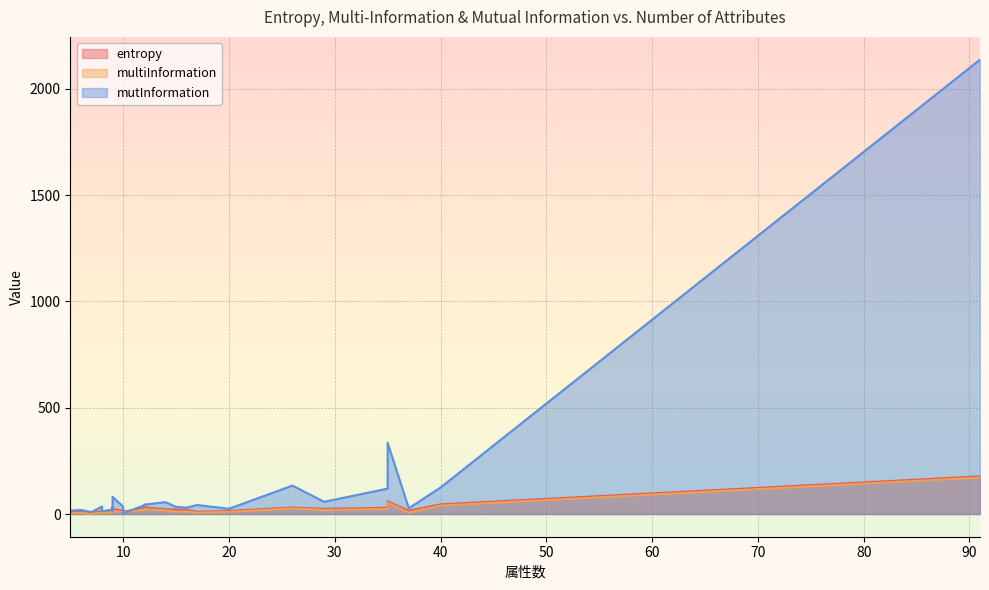

Reading right to left, transcribe all the data shown in this chart.

entropy: 35=59.6	20=14.2	17=10.9	6=12.5	15=21.1	12=31.5	9=22.7	37=15.2	7=8.1	12=27.3	5=10.3	9=12.9	10=15.5	29=24.1	9=10.9	40=45.3	91=177.0	5=8.5	9=13.9	35=29.5	8=13.6	8=6.0	26=30.6	14=22.0	10=11.1	5=7.4	16=18.7	5=7.1
multiInformation: 35=53.8	20=9.8	17=6.2	6=5.4	15=10.8	12=23.3	9=14.7	37=7.2	7=0.7	12=20.1	5=4.0	9=8.2	10=10.2	29=18.9	9=5.1	40=39.6	91=171.2	5=3.2	9=8.8	35=23.6	8=7.7	8=3.2	26=26.1	14=16.8	10=7.4	5=3.3	16=12.4	5=0.7
mutInformation: 35=334.8	20=24.7	17=42.3	6=19.0	15=33.2	12=44.2	9=80.6	37=27.1	7=8.9	12=41.0	5=15.8	9=21.6	10=34.9	29=57.4	9=15.5	40=124.5	91=2138.1	5=15.2	9=32.2	35=119.5	8=35.5	8=12.2	26=133.7	14=55.9	10=3.1	5=17.5	16=30.0	5=7.8